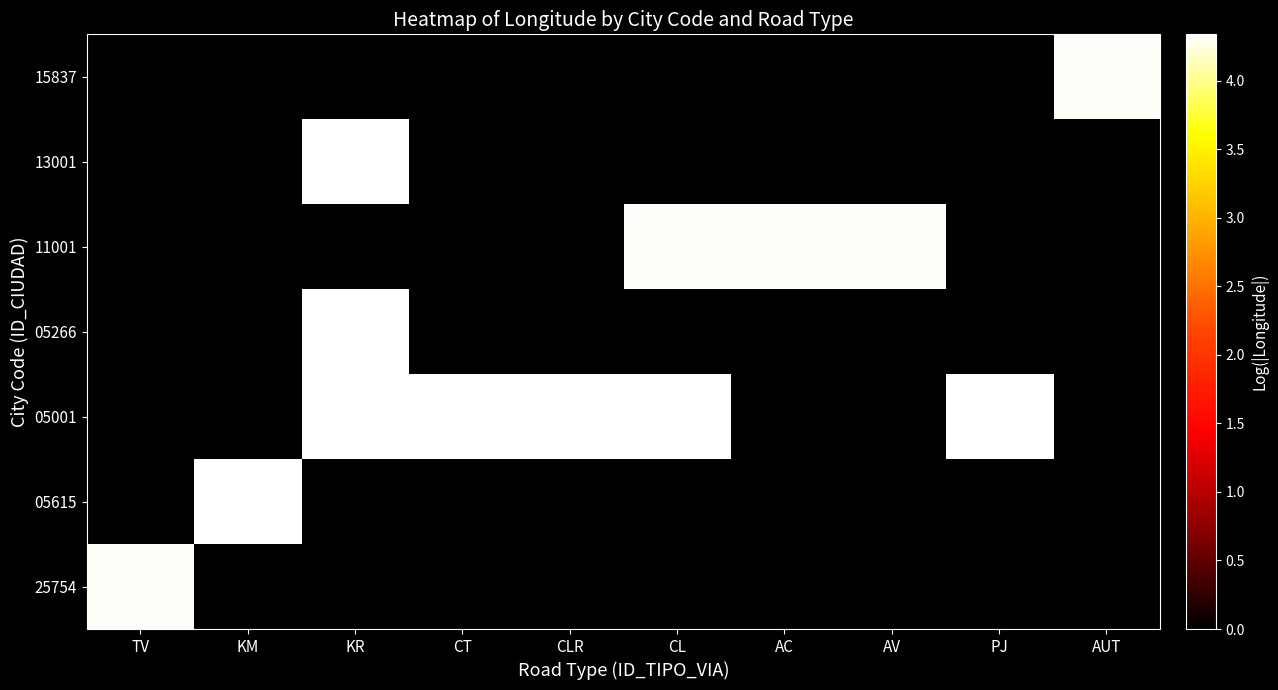

At how many categories does at least one series exceed 0?

10